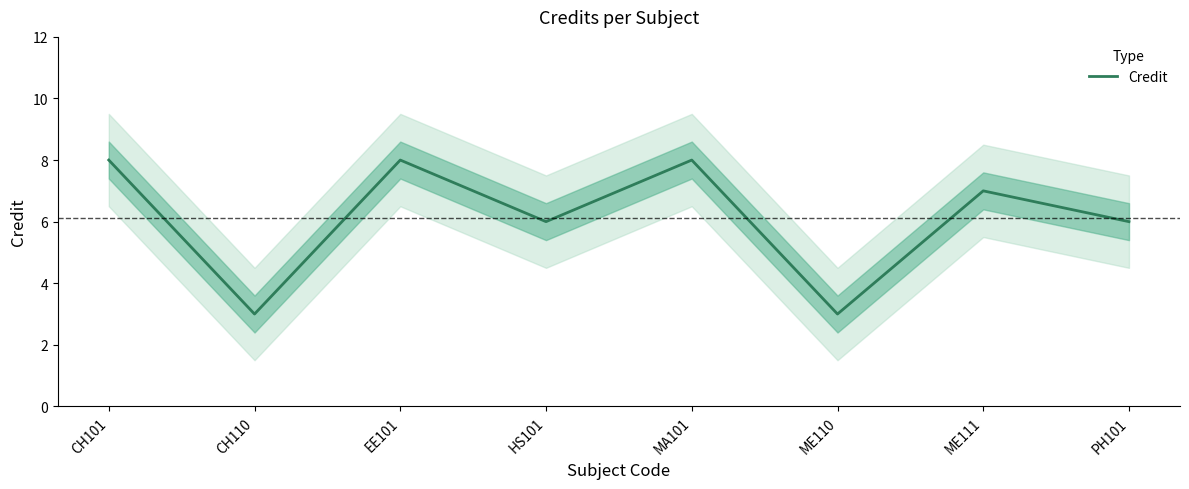

Reading right to left, transcribe all the data shown in this chart.

6	7	3	8	6	8	3	8